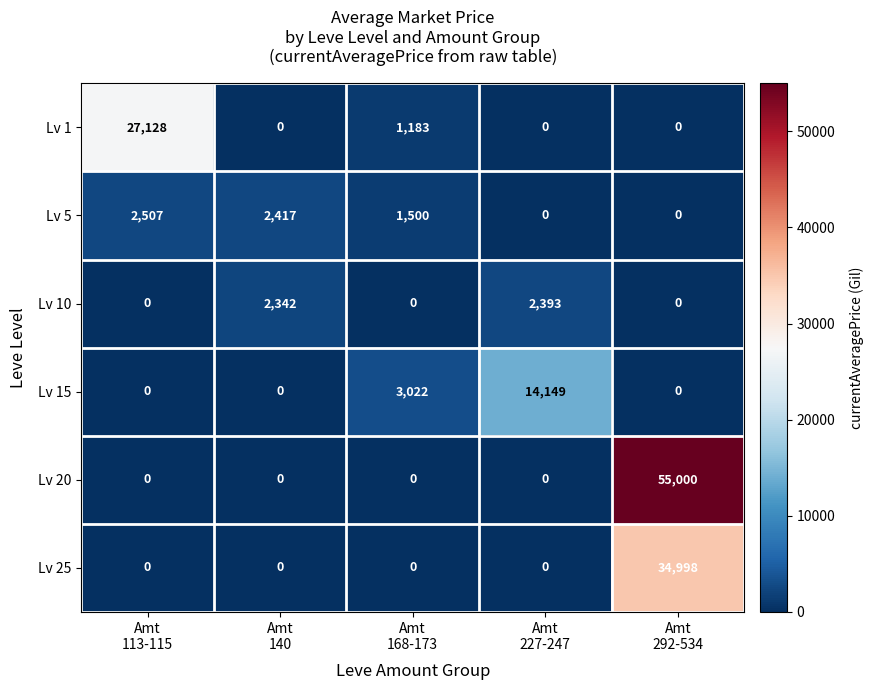

What is the difference between the maximum and minimum values in the Lv 25 series?

34998